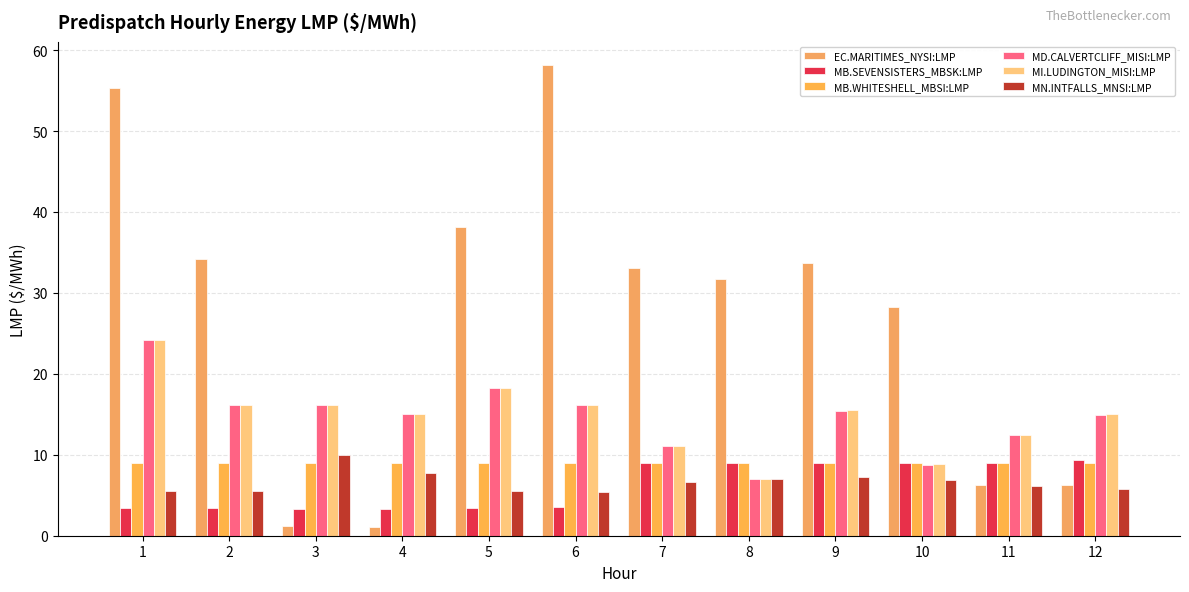

Reading left to right, transcribe all the data shown in this chart.

EC.MARITIMES_NYSI:LMP: 1=55.3	2=34.2	3=1.2	4=1.1	5=38.1	6=58.1	7=33.1	8=31.7	9=33.6	10=28.3	11=6.3	12=6.2
MB.SEVENSISTERS_MBSK:LMP: 1=3.4	2=3.4	3=3.3	4=3.3	5=3.4	6=3.6	7=8.9	8=8.9	9=8.9	10=8.9	11=8.9	12=9.4
MB.WHITESHELL_MBSI:LMP: 1=8.9	2=8.9	3=8.9	4=8.9	5=8.9	6=8.9	7=8.9	8=8.9	9=8.9	10=8.9	11=8.9	12=8.9
MD.CALVERTCLIFF_MISI:LMP: 1=24.2	2=16.2	3=16.2	4=15.0	5=18.2	6=16.2	7=11.0	8=7.0	9=15.4	10=8.7	11=12.4	12=14.9
MI.LUDINGTON_MISI:LMP: 1=24.2	2=16.2	3=16.2	4=15.0	5=18.2	6=16.2	7=11.1	8=7.1	9=15.5	10=8.8	11=12.5	12=15.0
MN.INTFALLS_MNSI:LMP: 1=5.5	2=5.5	3=10.0	4=7.8	5=5.5	6=5.3	7=6.6	8=7.0	9=7.2	10=6.9	11=6.2	12=5.8